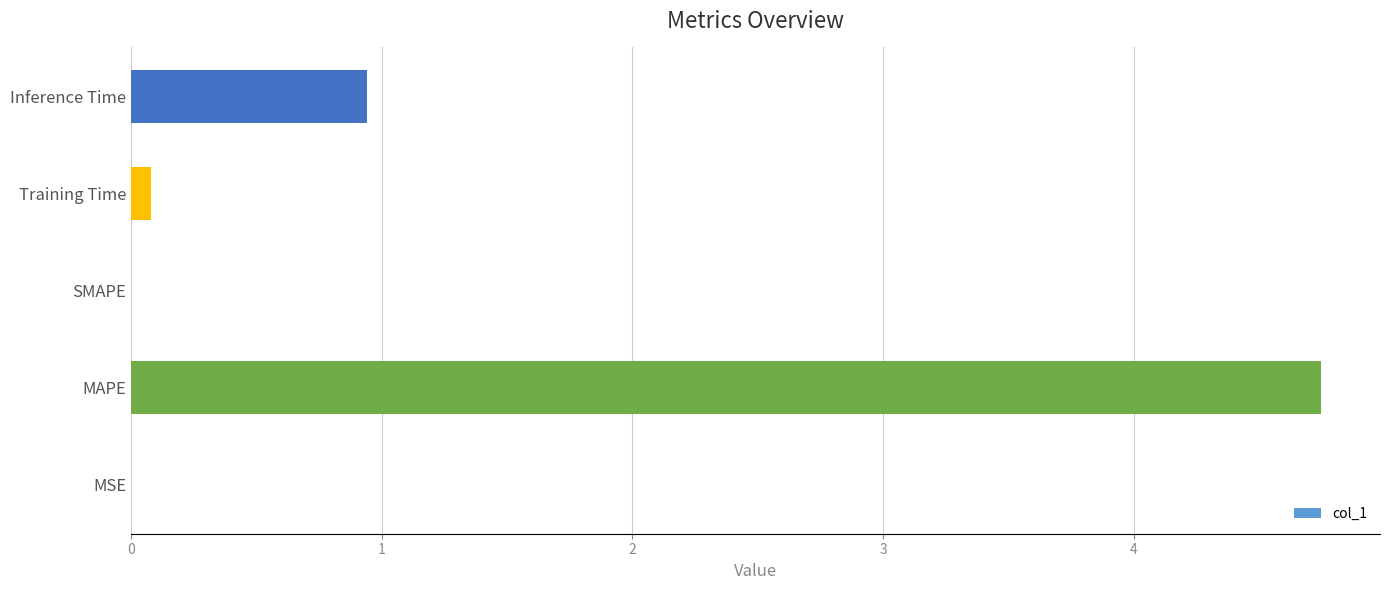

True or false: the data shows 1.1 at MAPE.

False